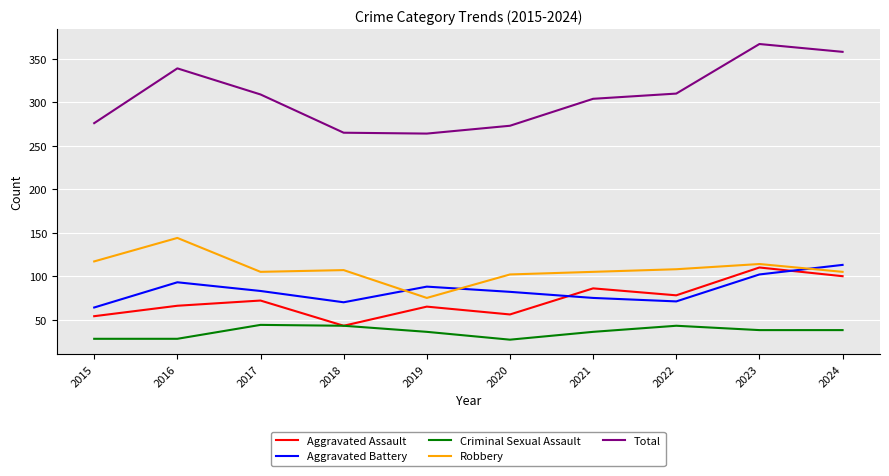

Does the chart display data point markers on the line(s)?

No